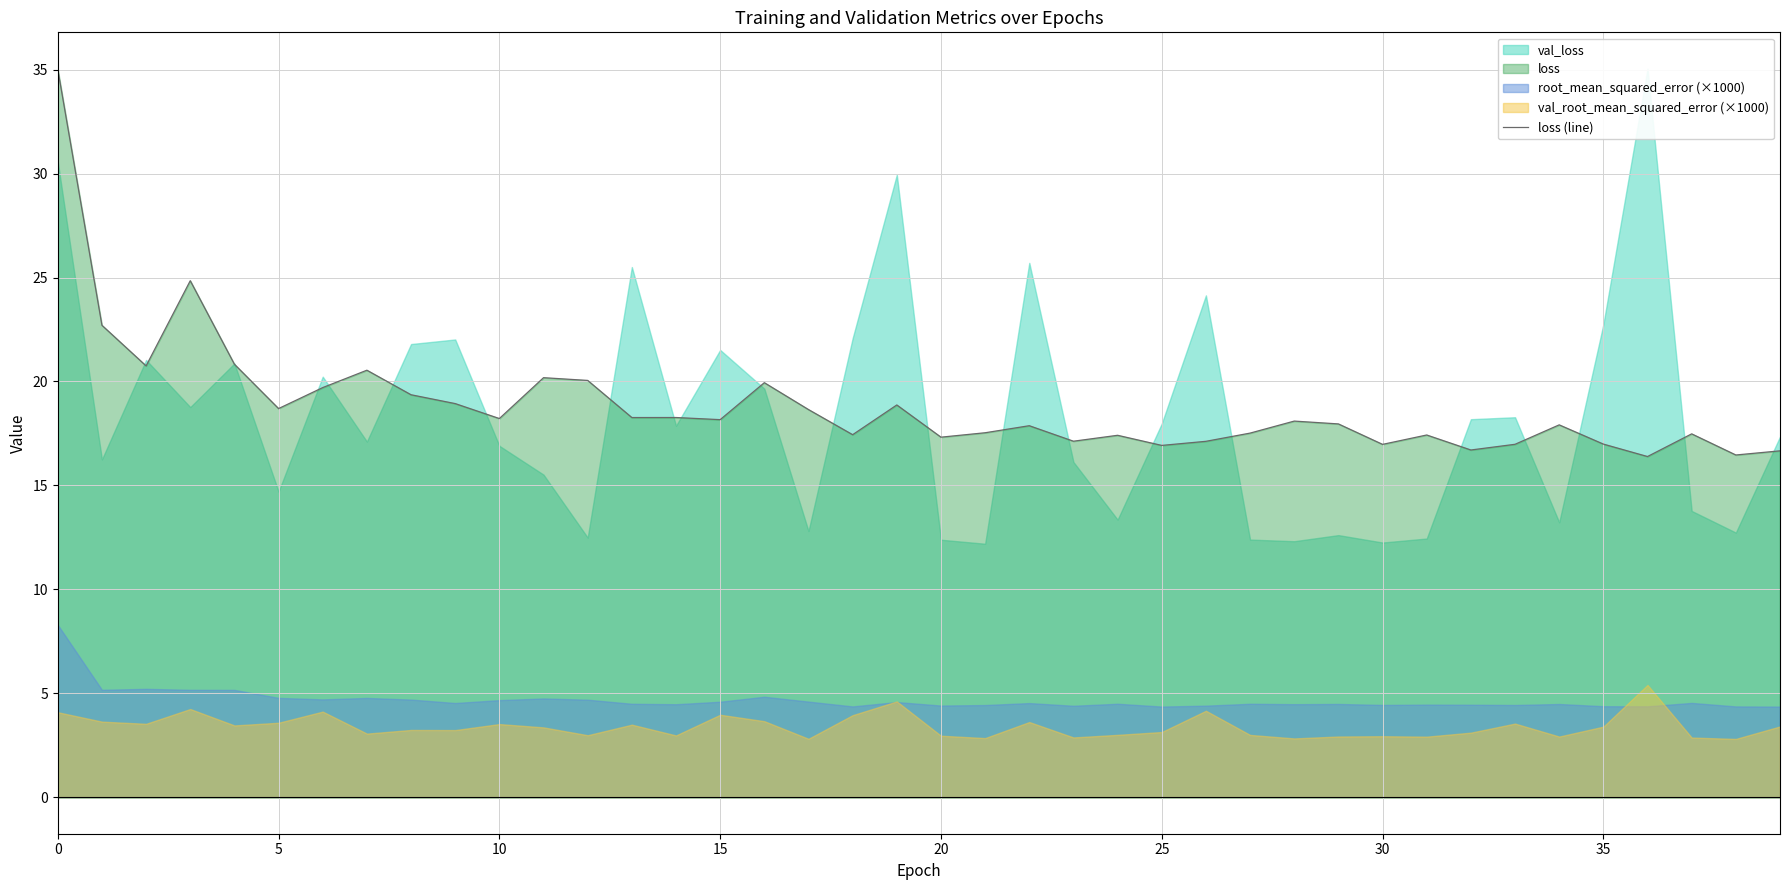

What is the highest value of the loss (line) series?

35.0